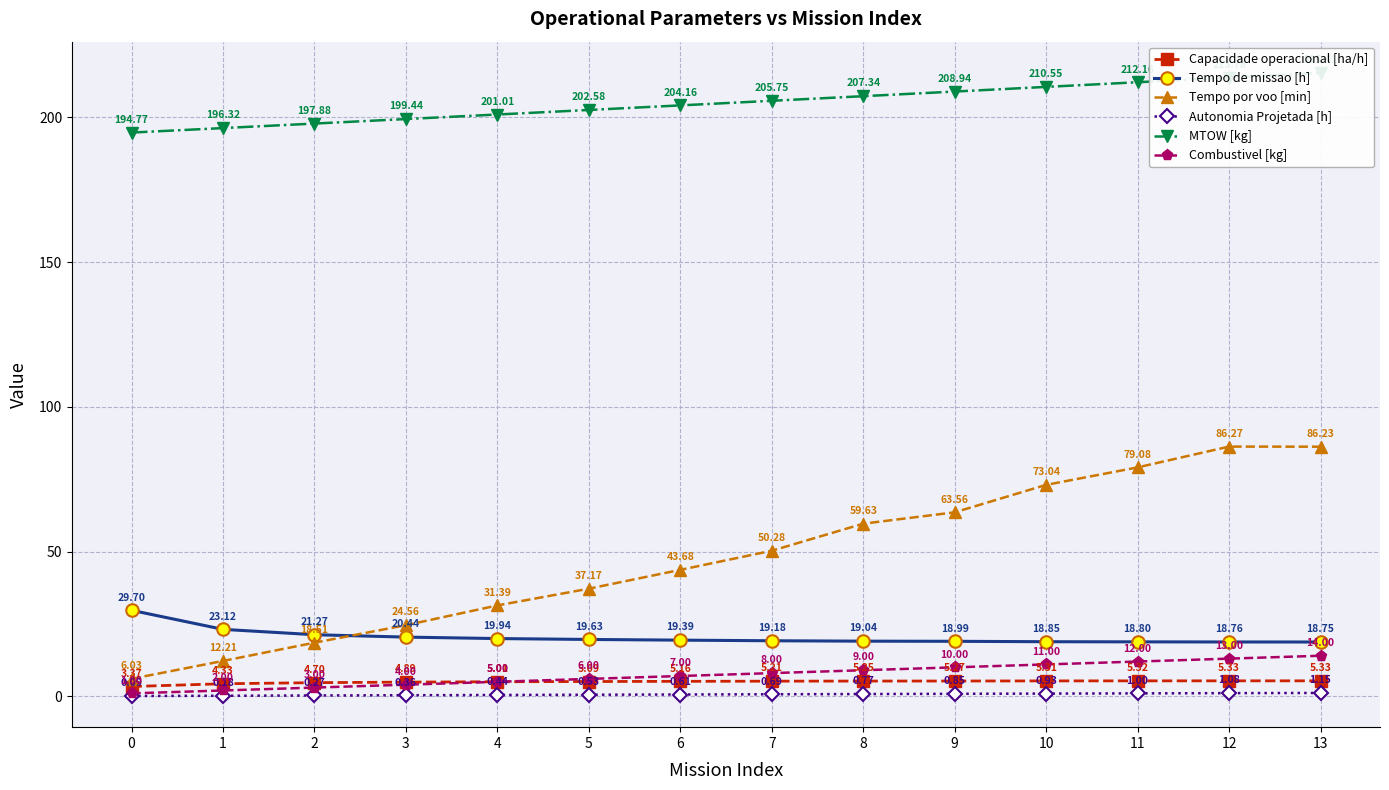

How many lines are shown in the chart?

6